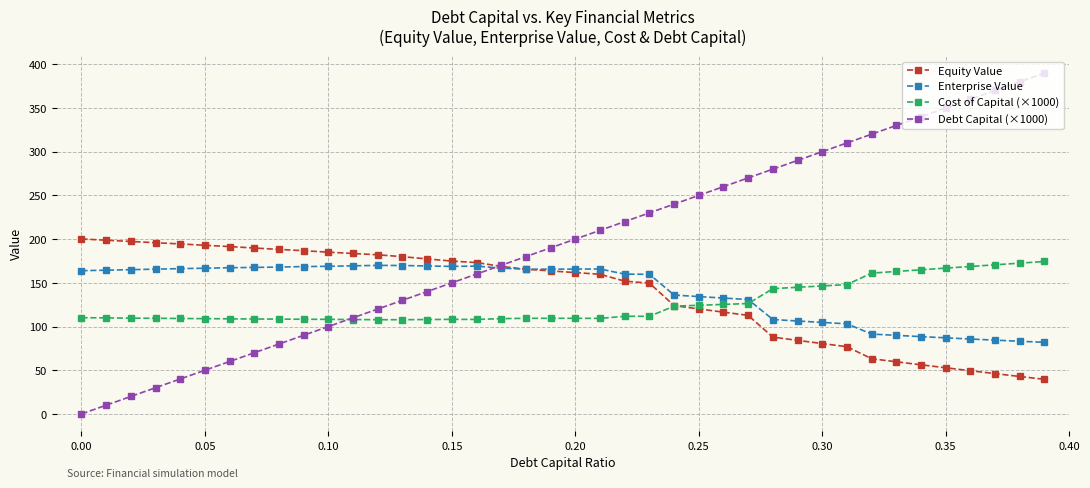

Which series has the largest total across all categories?

Debt Capital (×1000)